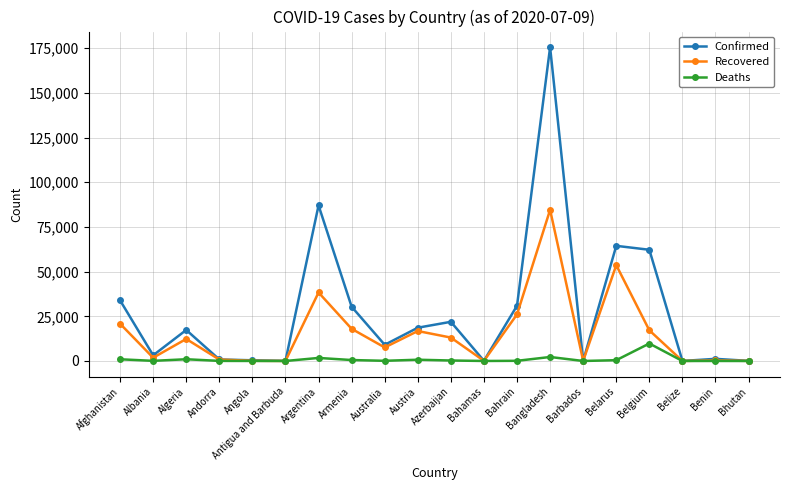

Which series has the largest range (max minus min)?

Confirmed